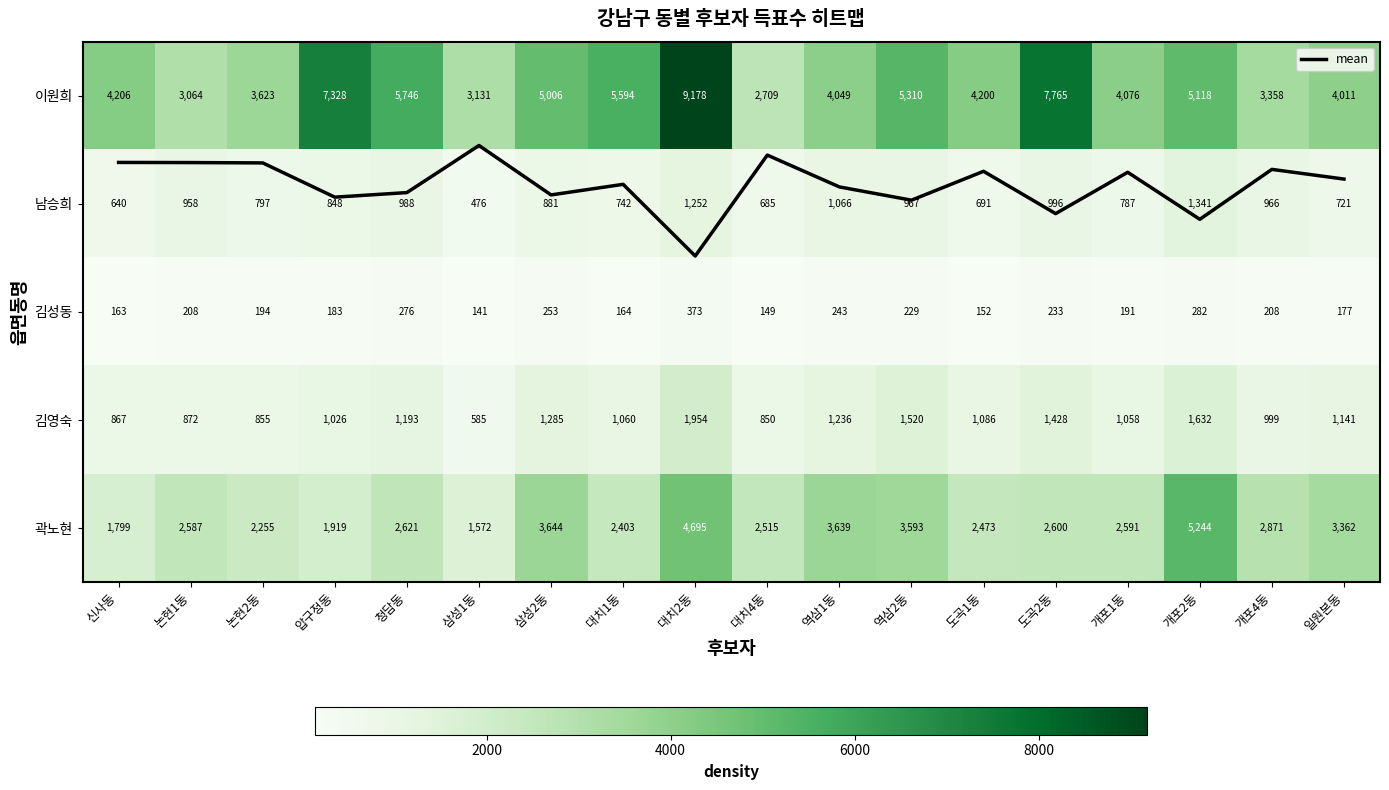

Which series has the largest total across all categories?

이원희